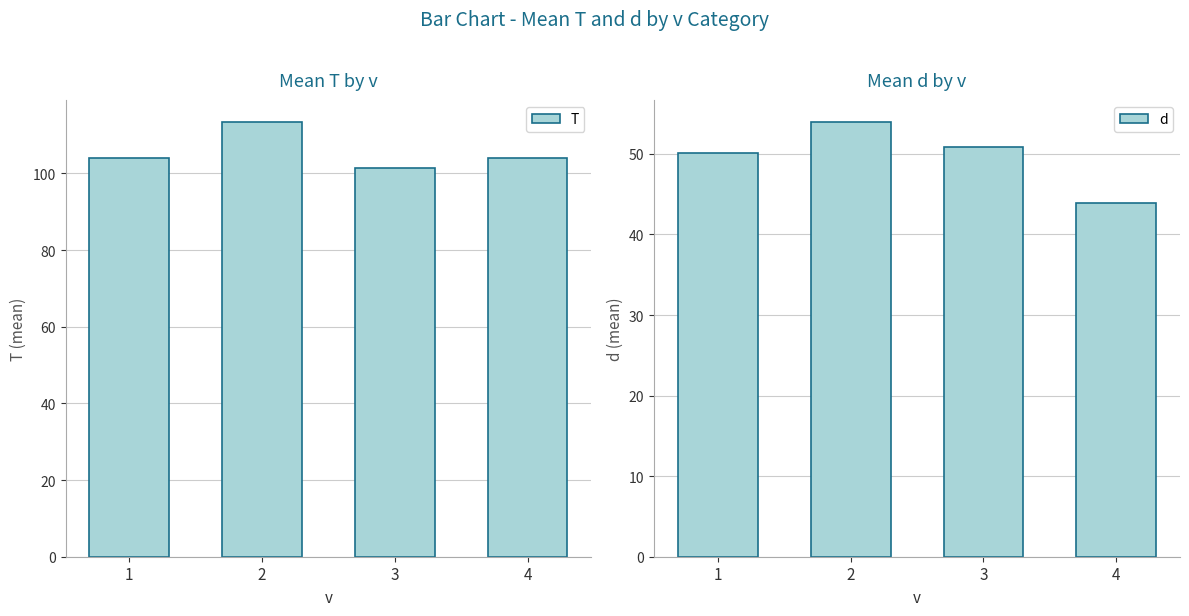

What is the sum of all d values?

199.0